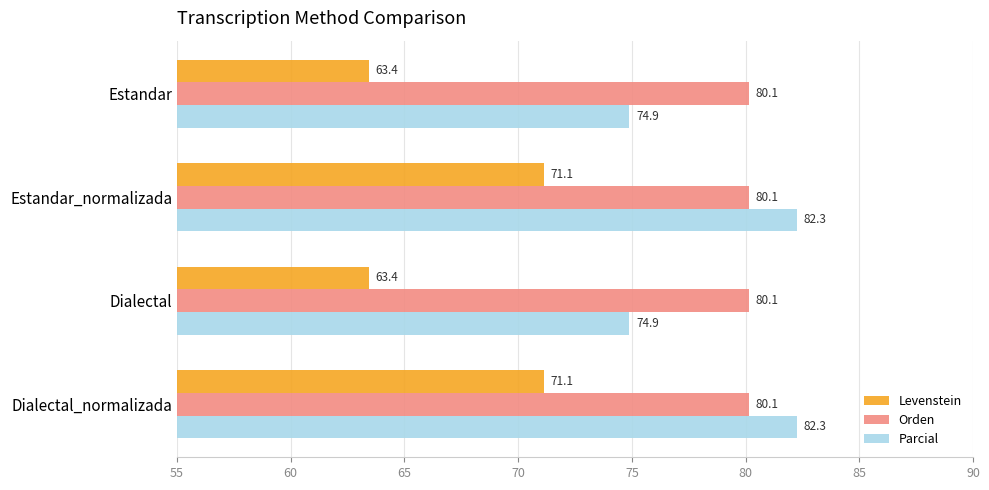

Which series changed the most between Estandar and Estandar_normalizada?

Levenstein